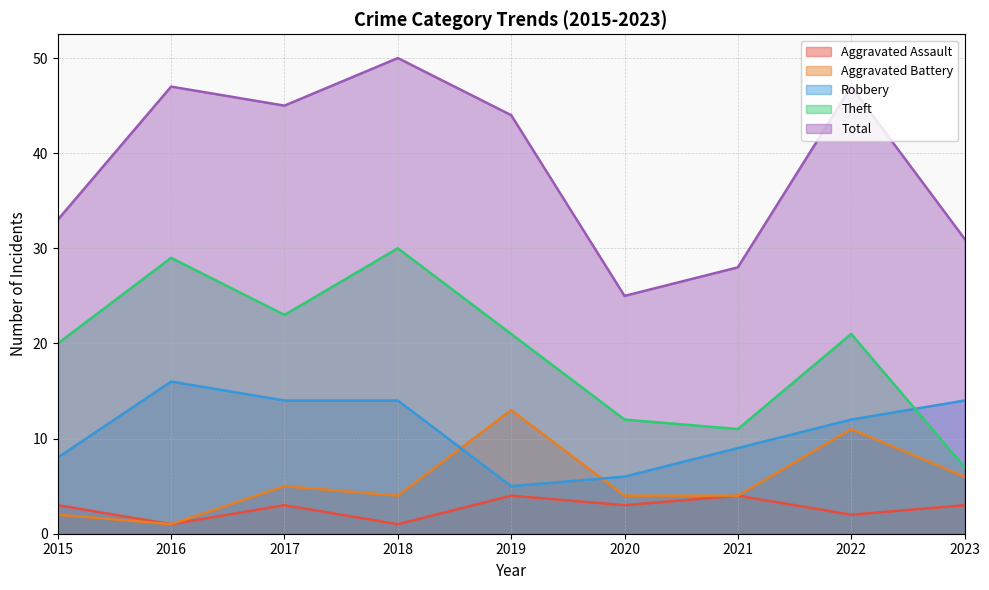

Rank the categories by Robbery value from lowest to highest.

2019, 2020, 2015, 2021, 2022, 2017, 2018, 2023, 2016